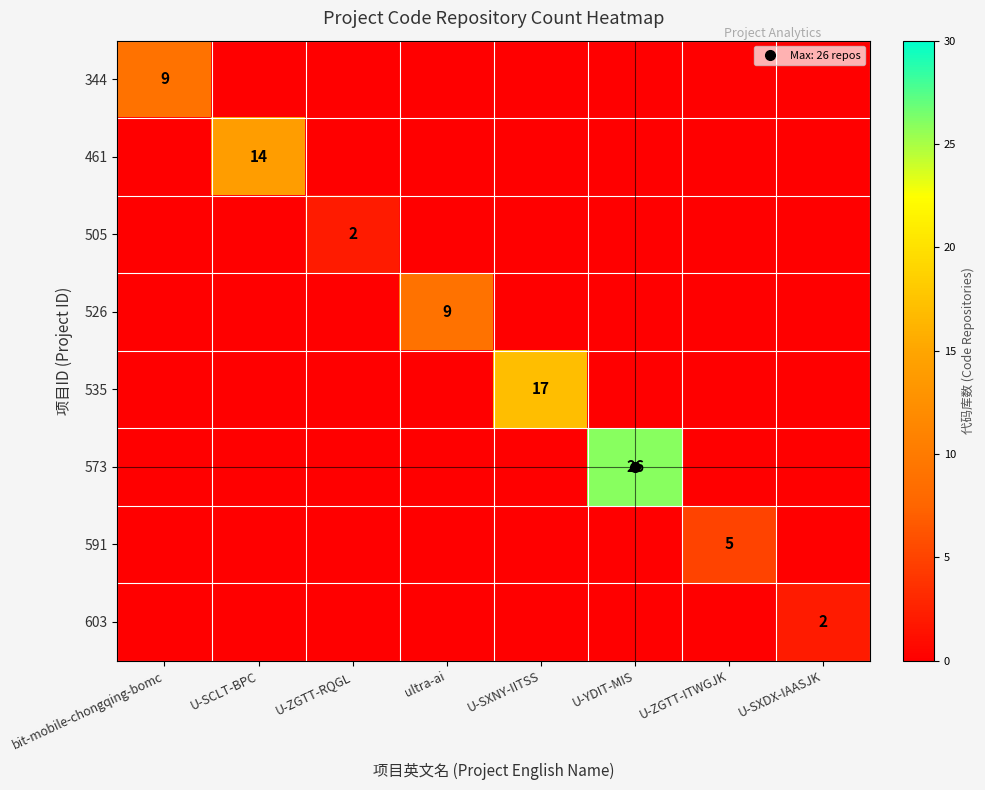

What is the average value of the 573 series?

3